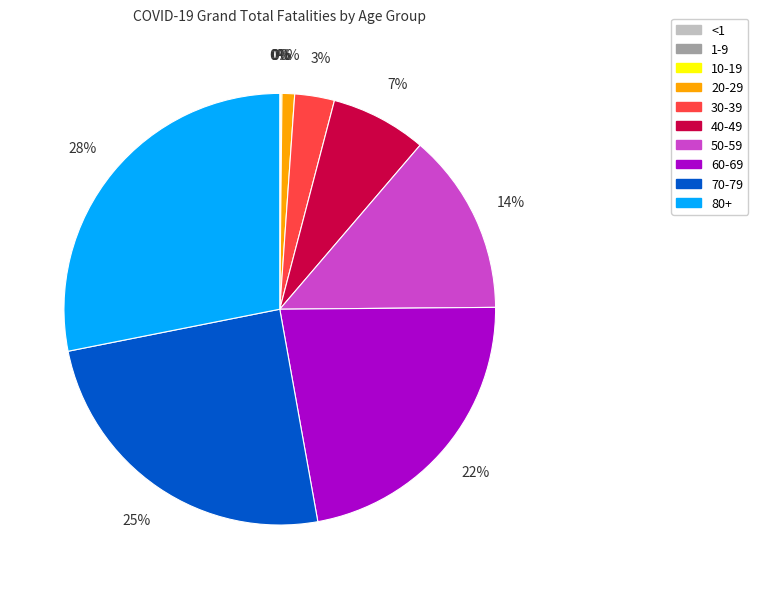

Is there any slice that represents more than half of the pie?

No